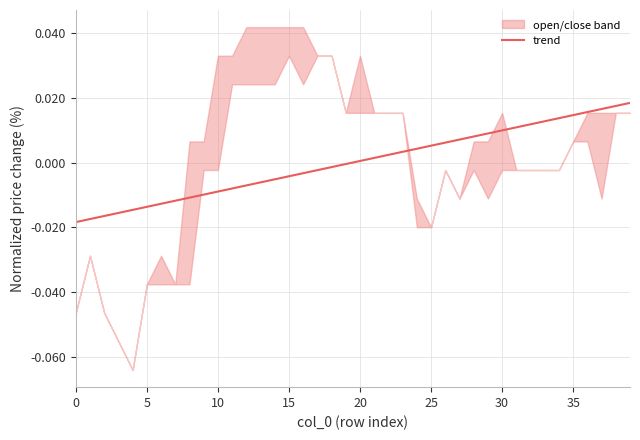

True or false: the data shows 0.0 at 23.

True